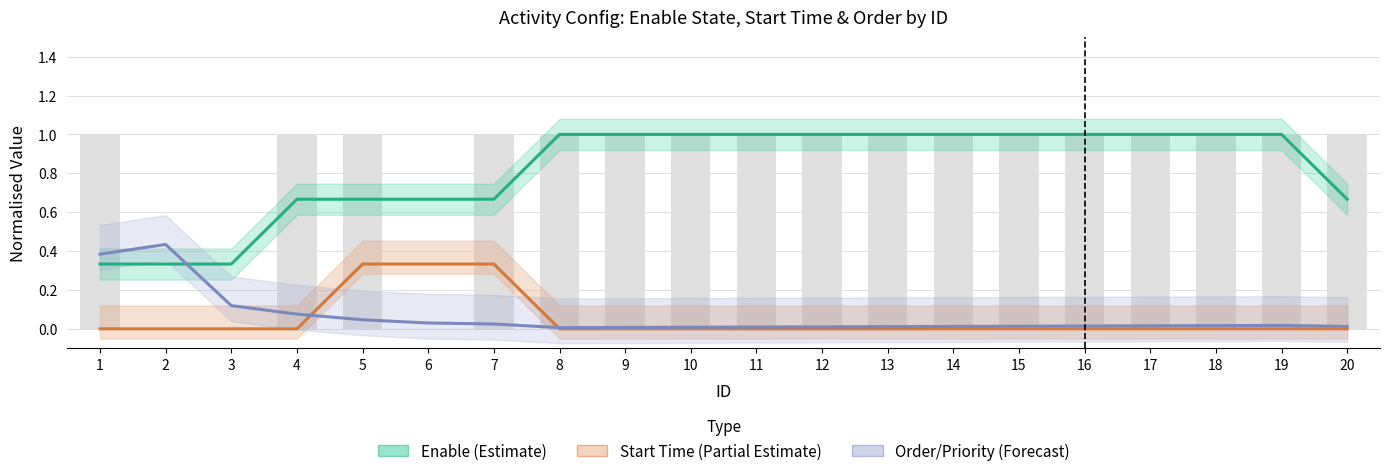

Which series changed the most between 1 and 6?

Order/Priority (Forecast)